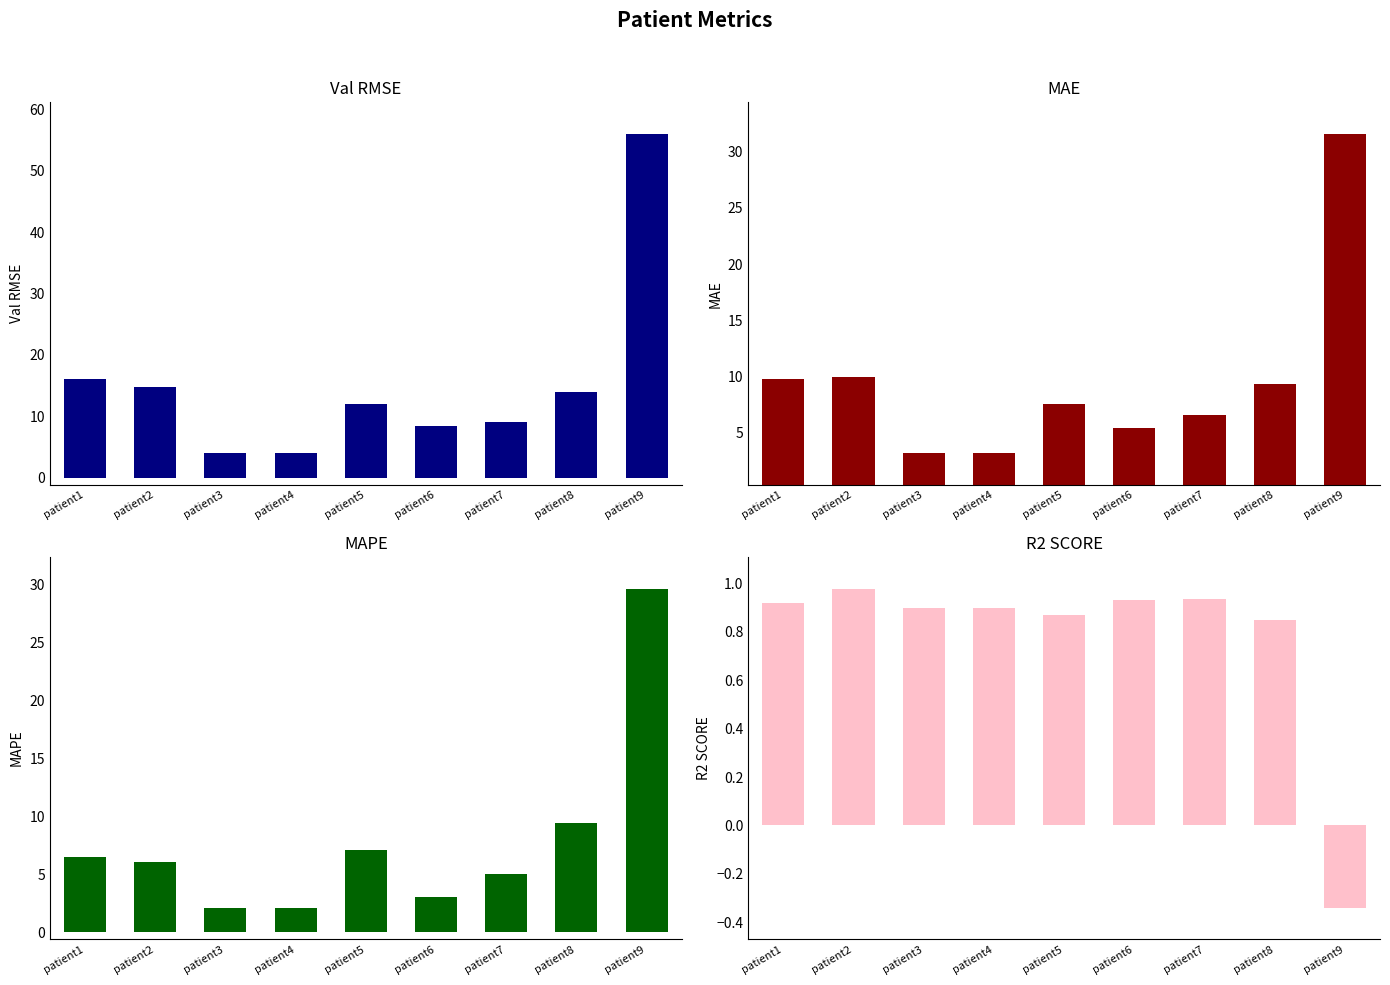

The value of MAE at patient2 is 9.9. True or false?

True